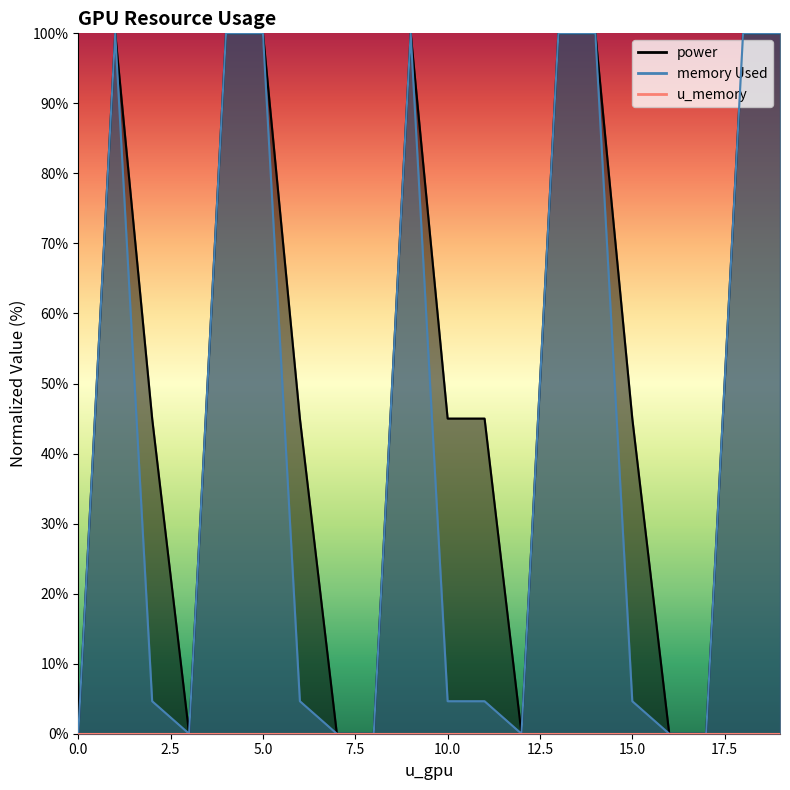

True or false: memory Used and power cross at least once.

True